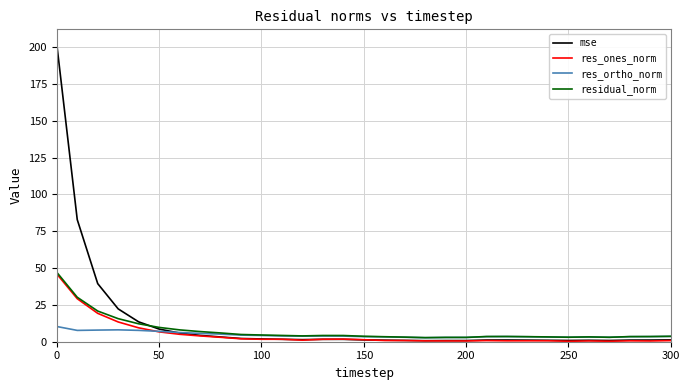

Which series has the widest spread of values?

mse